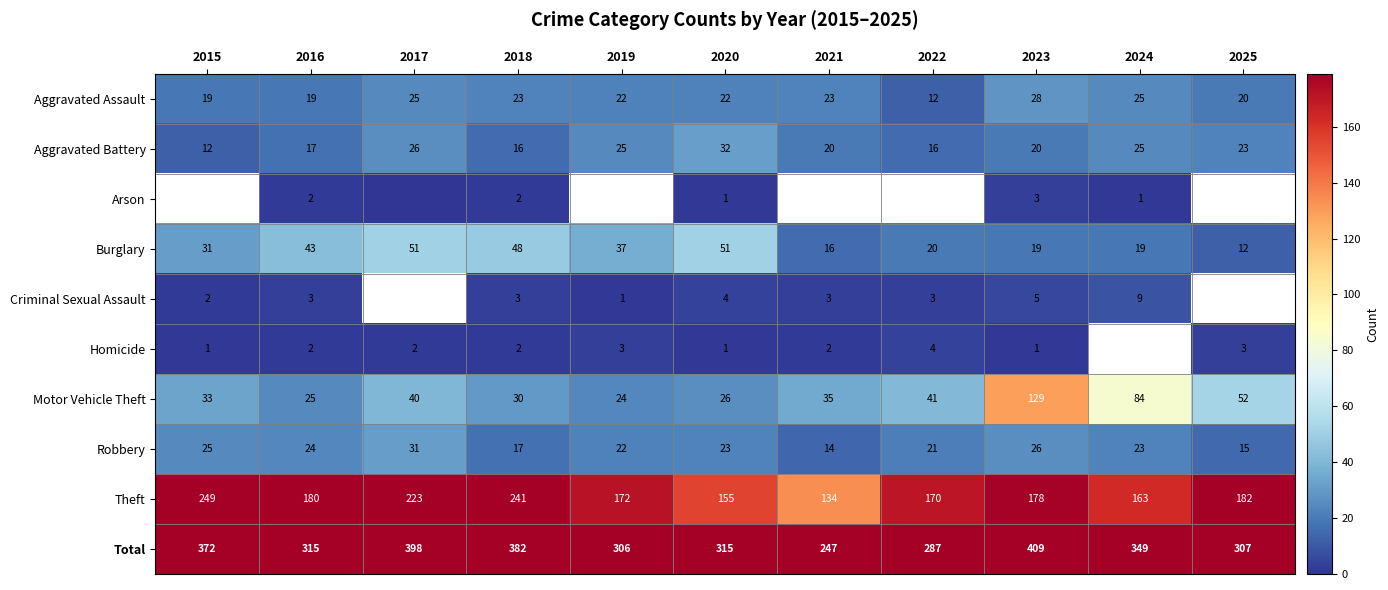

At which label is Theft closest to 191?

2025